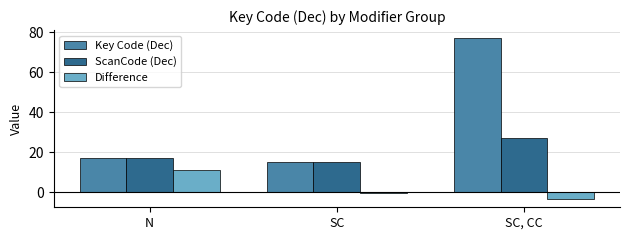

What is the total value across all series at SC?

30.0